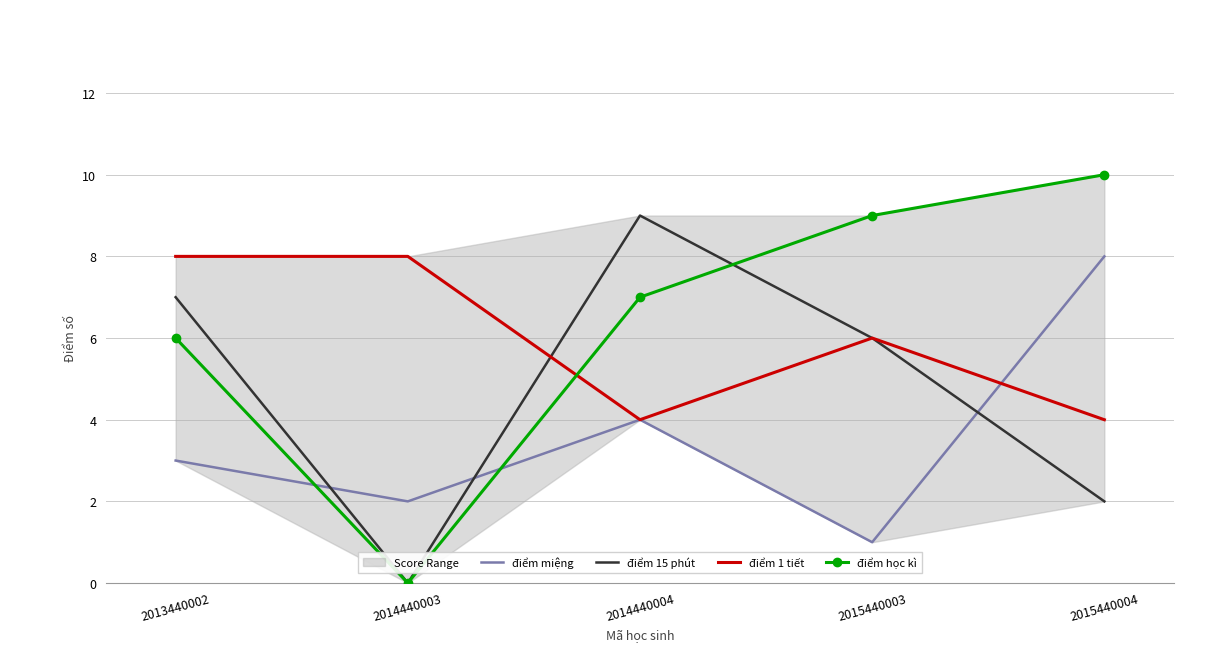

Between 2014440004 and 2015440004, which series saw the biggest shift?

điểm 15 phút